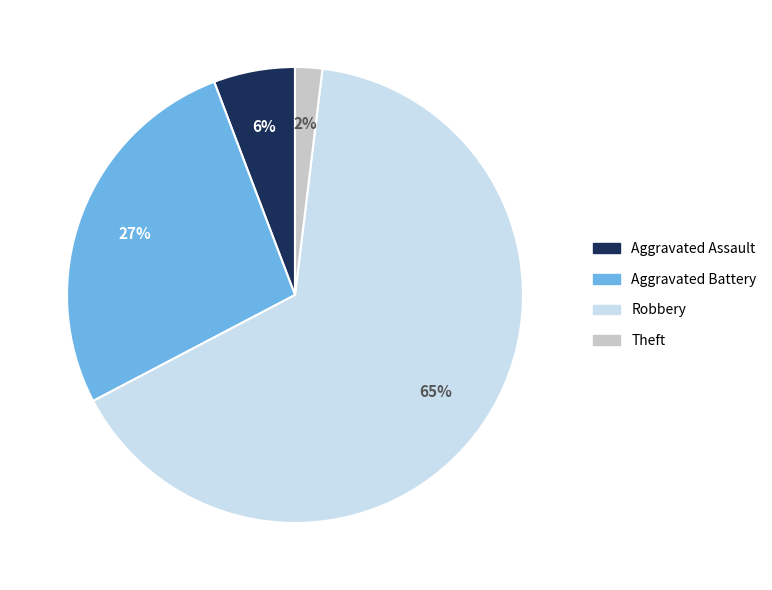

Combined, do Theft and Aggravated Assault account for over 50%?

No